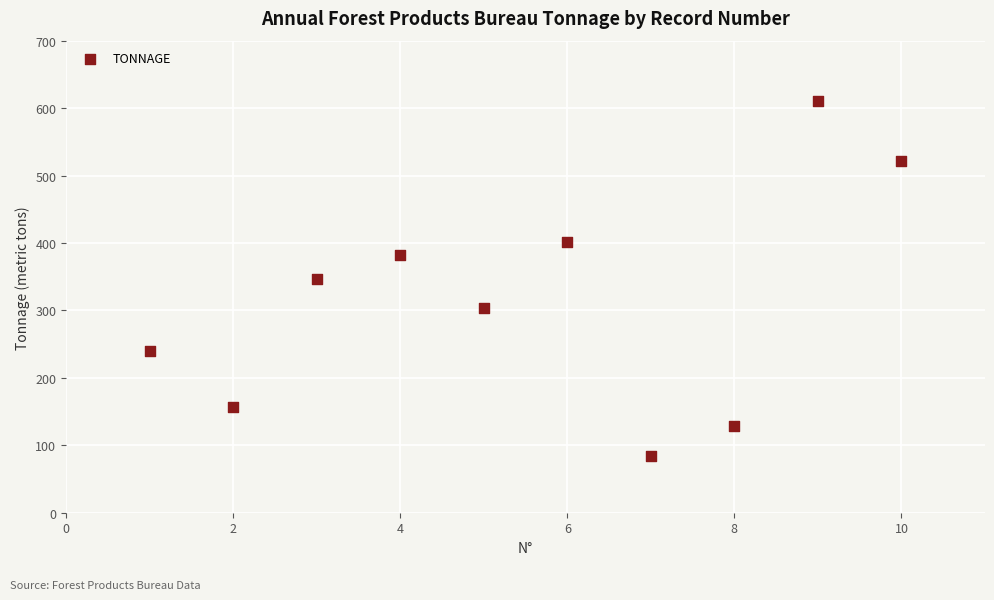

What is the average Y value?

317.6